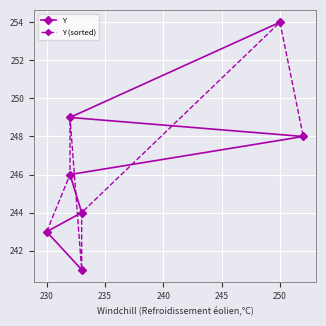

Which series has the widest spread of values?

Y